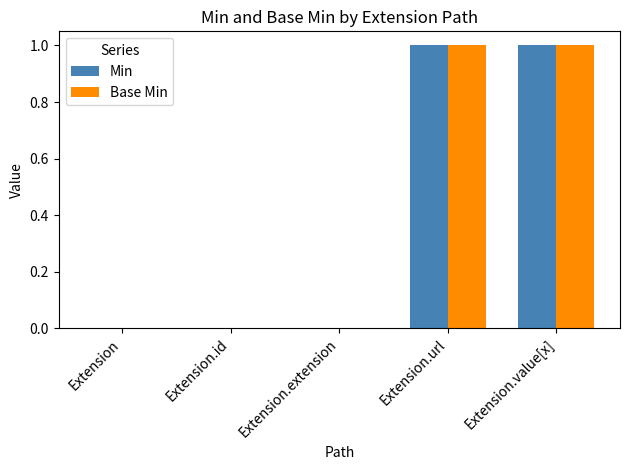

Are the bars horizontal?

No